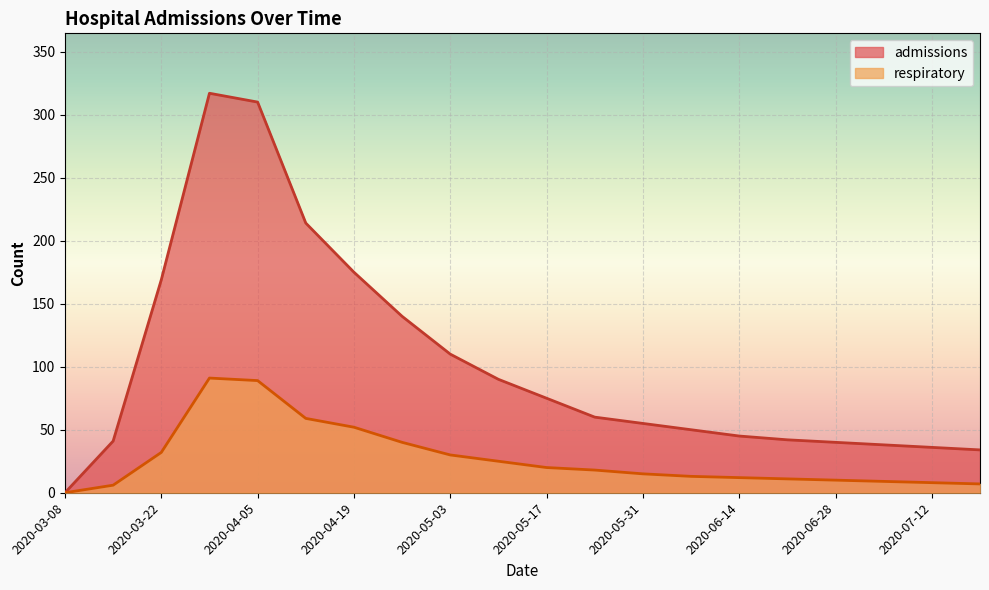

How many values in the respiratory series are below 18?

10